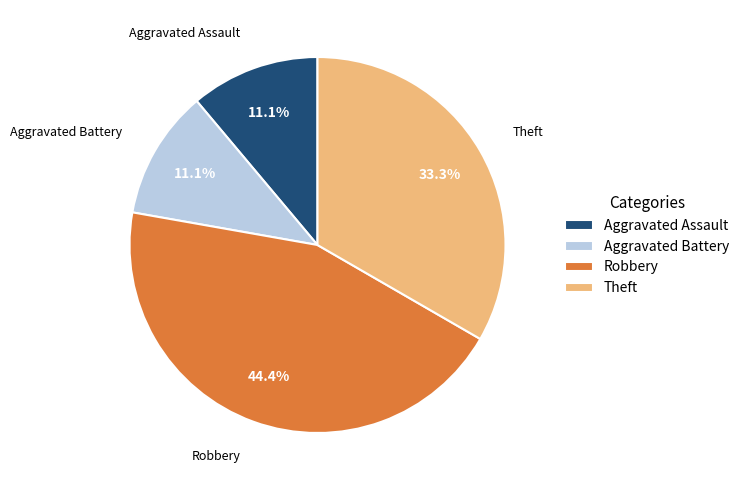

How many slices are in this pie chart?

4